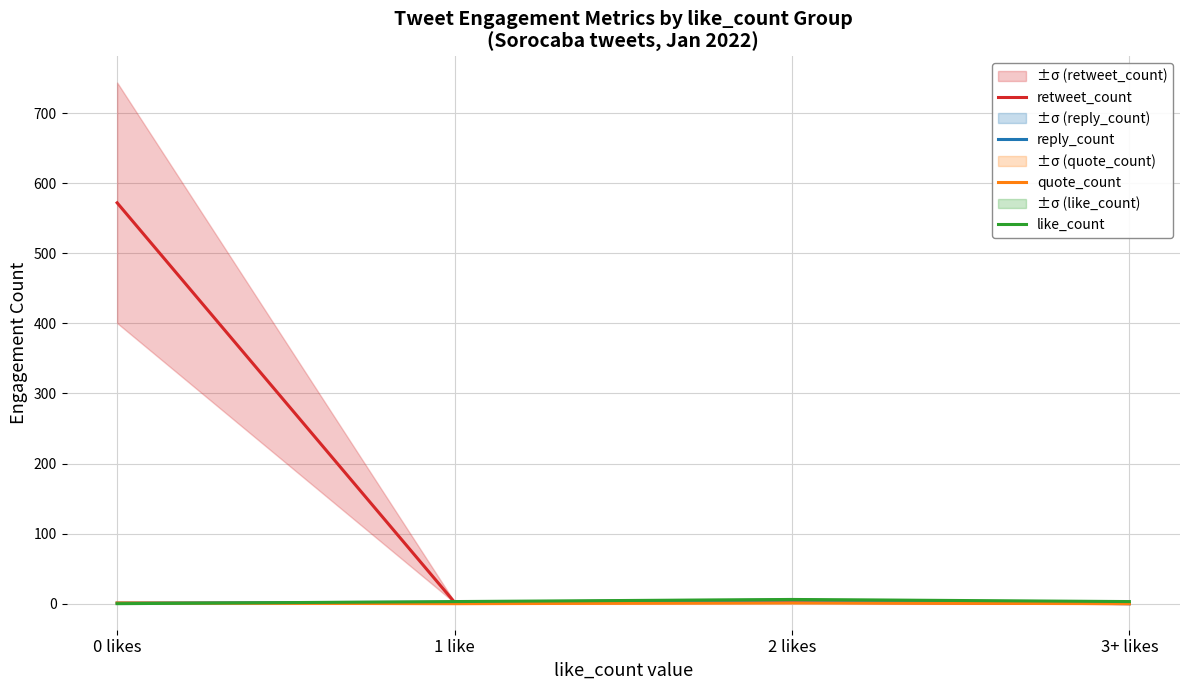

Is it true that quote_count equals 0 at 3+ likes?

True